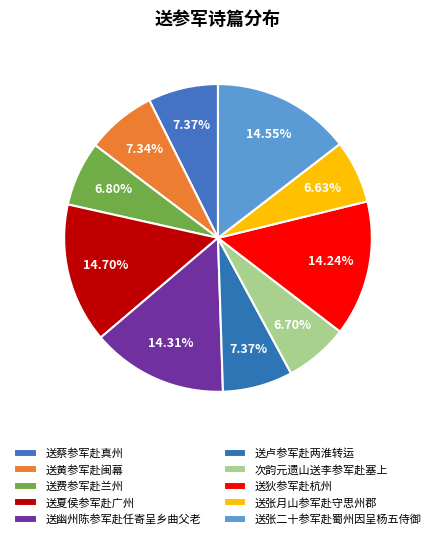

How many slices are in this pie chart?

10